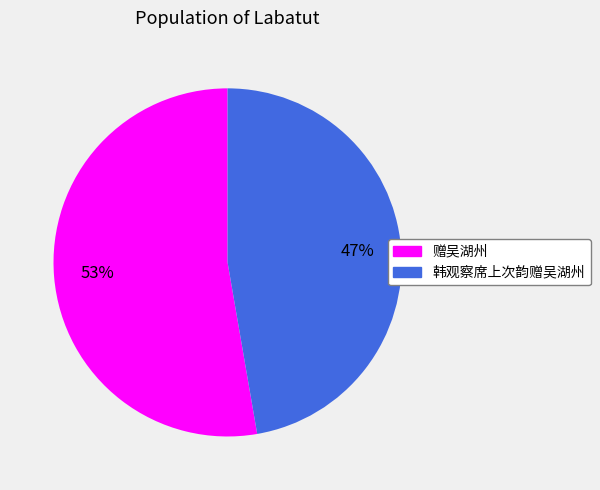

Between 韩观察席上次韵赠吴湖州 and 赠吴湖州, which is larger?

赠吴湖州